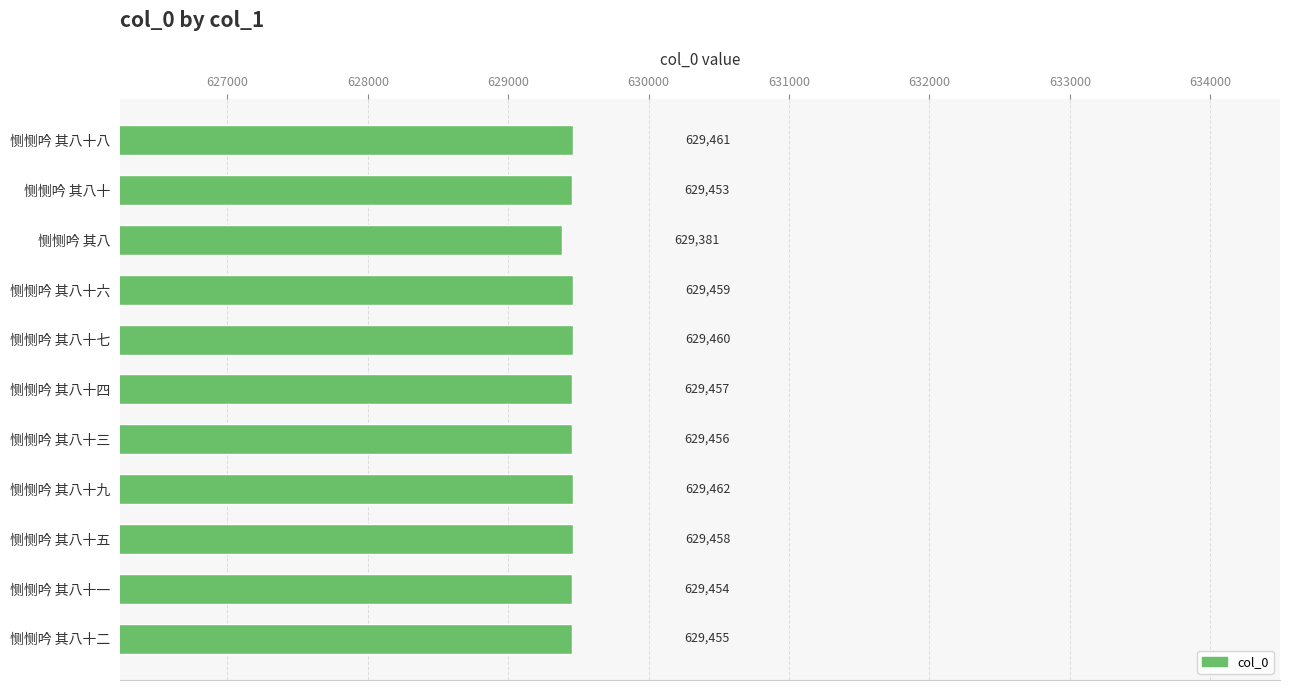

Reading top to bottom, transcribe all the data shown in this chart.

629461	629453	629381	629459	629460	629457	629456	629462	629458	629454	629455